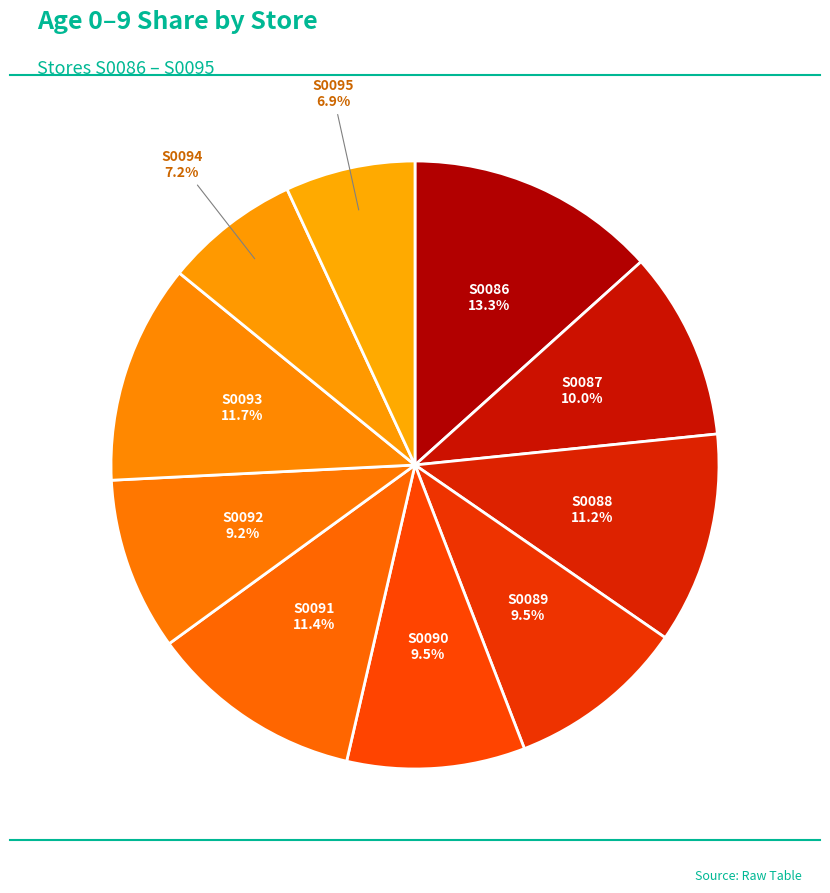

How many segments does this pie chart have?

10